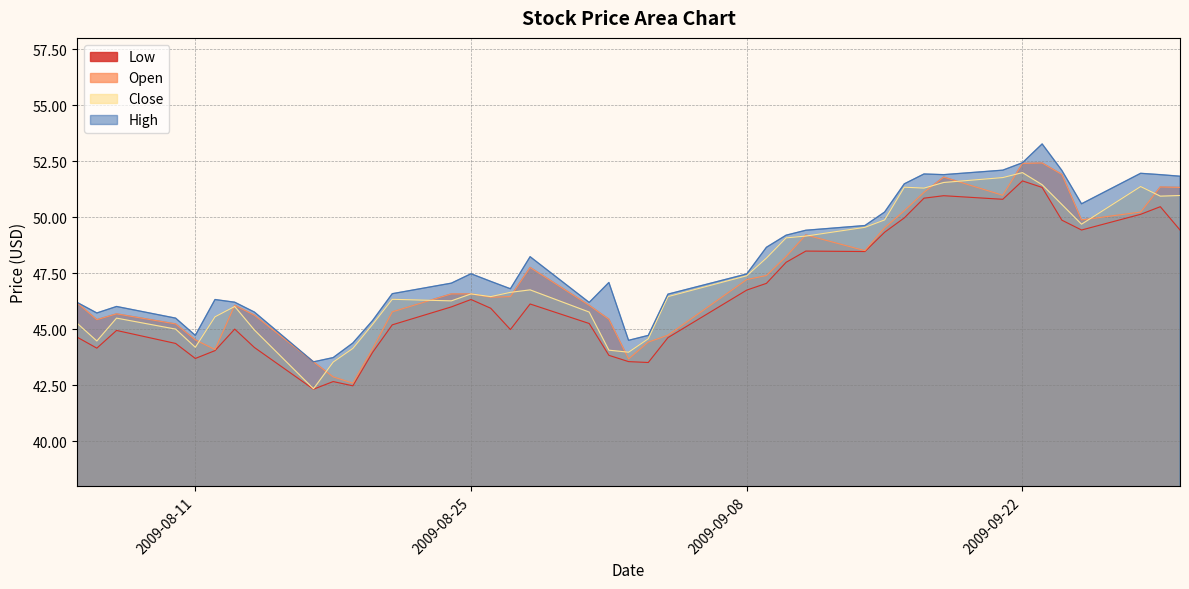

True or false: High and Open cross at least once.

False